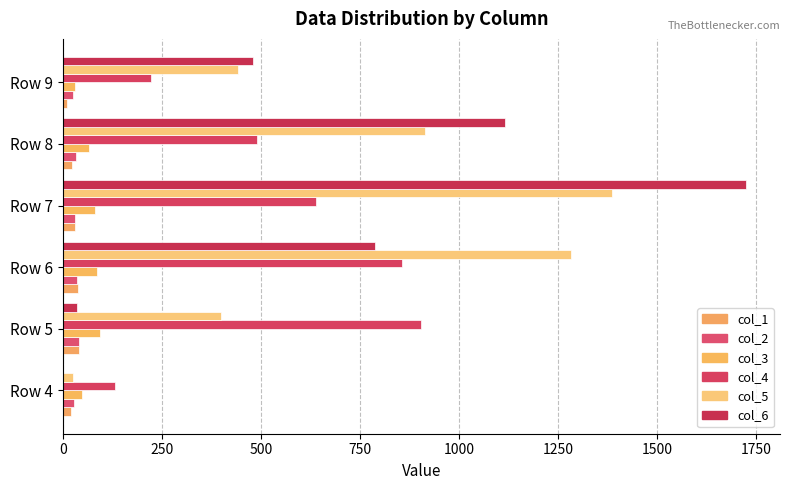

What is the average value of the col_2 series?

32